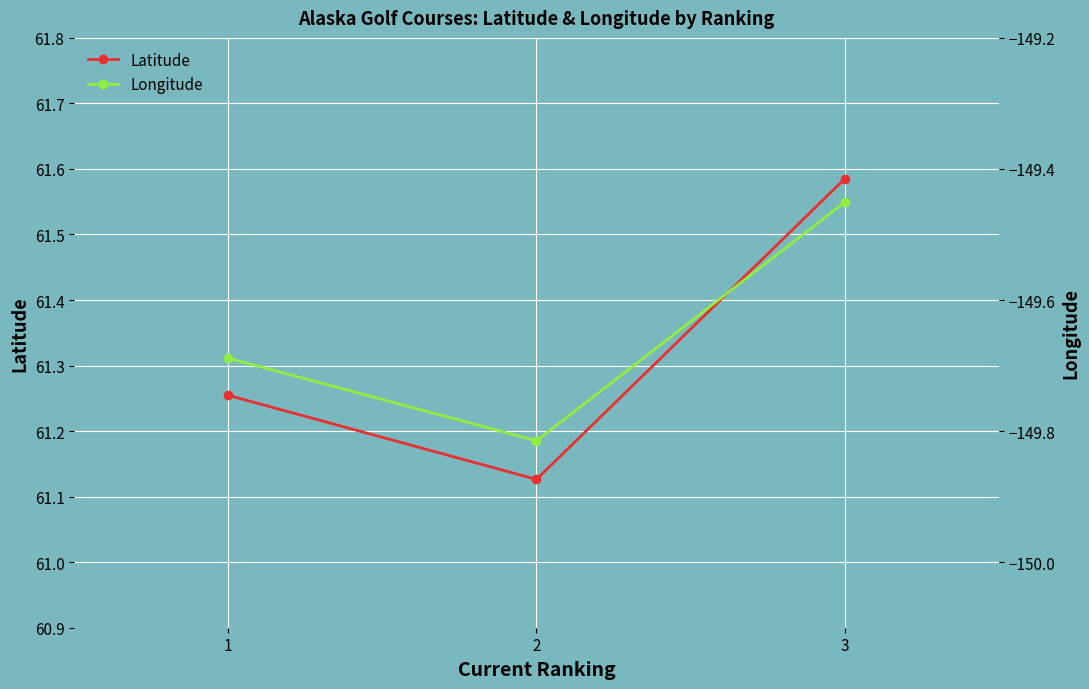

Count the number of data series in this chart.

2